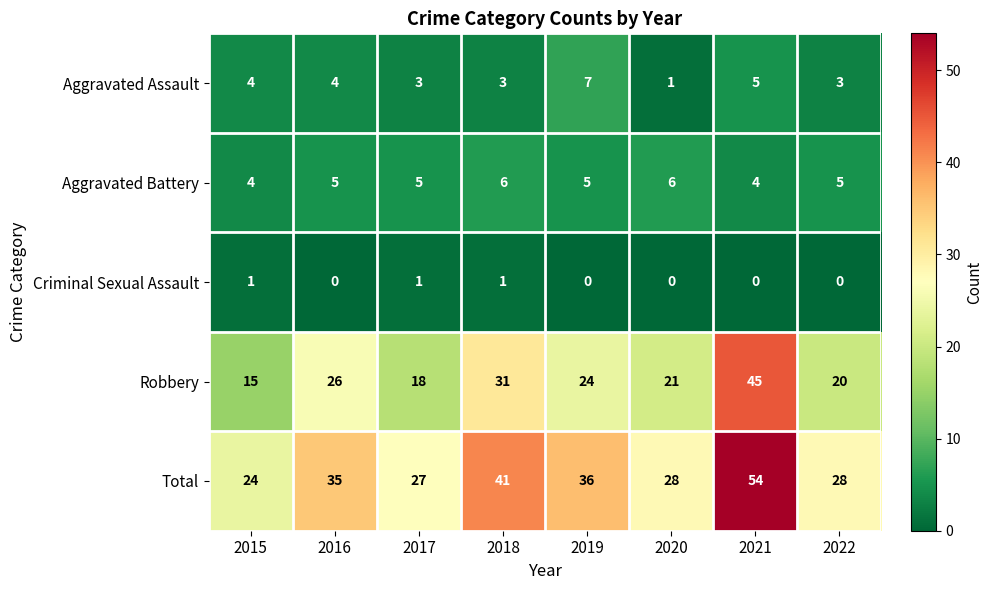

The Aggravated Assault series shows 5 at 2017. True or false?

False